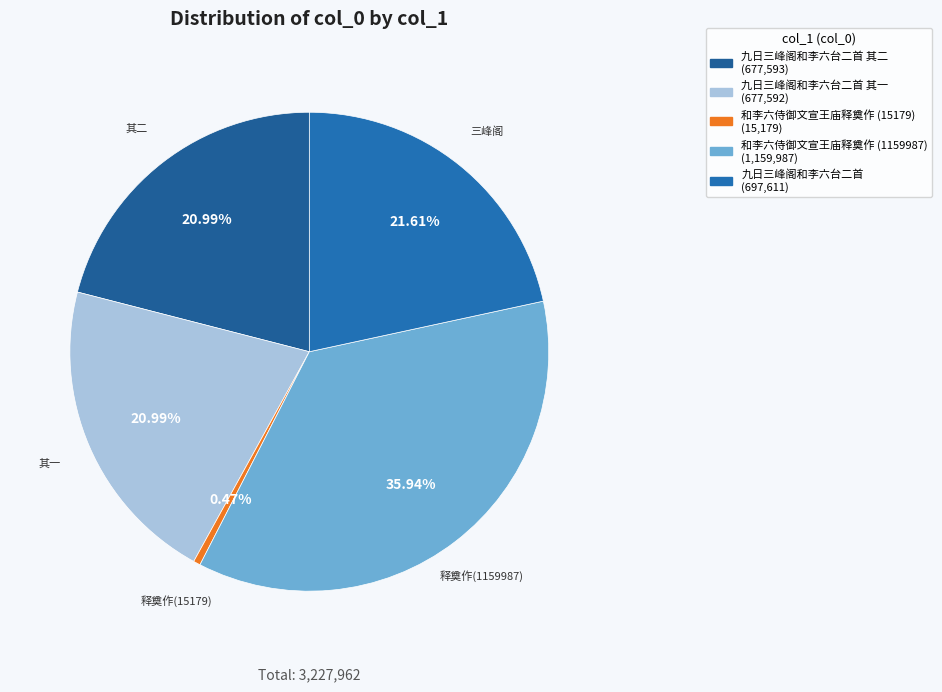

How many segments does this pie chart have?

5